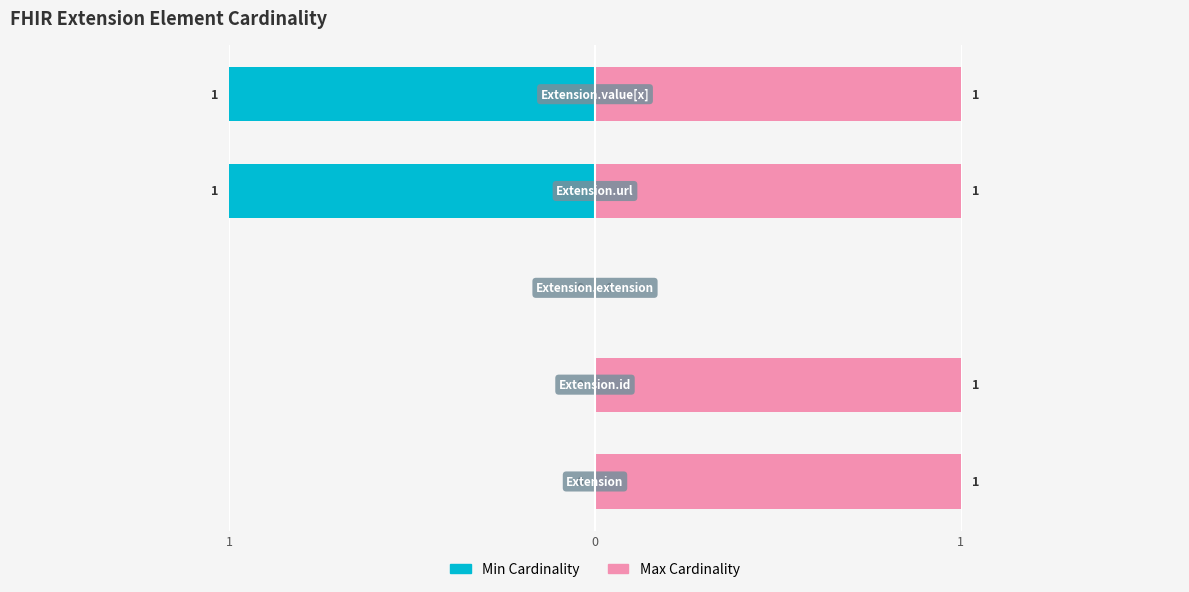

Which series has the widest spread of values?

Min Cardinality